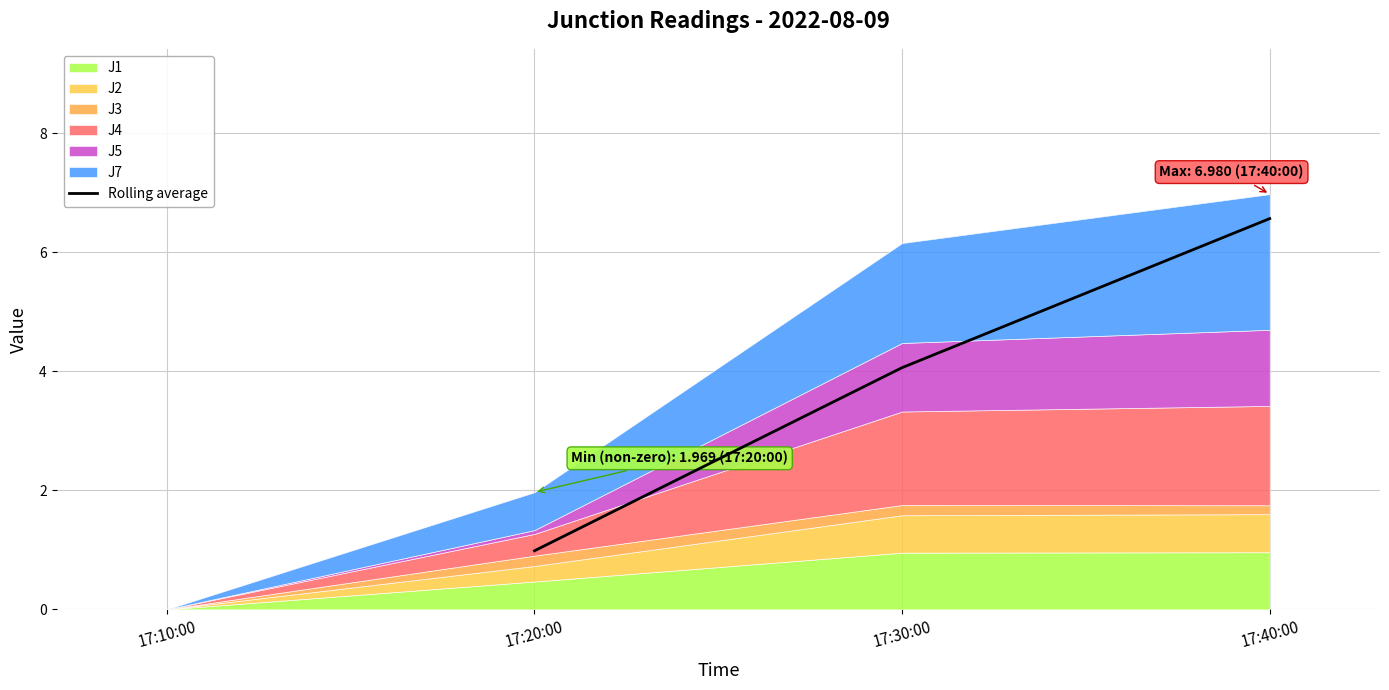

Does the chart display data point markers on the line(s)?

No